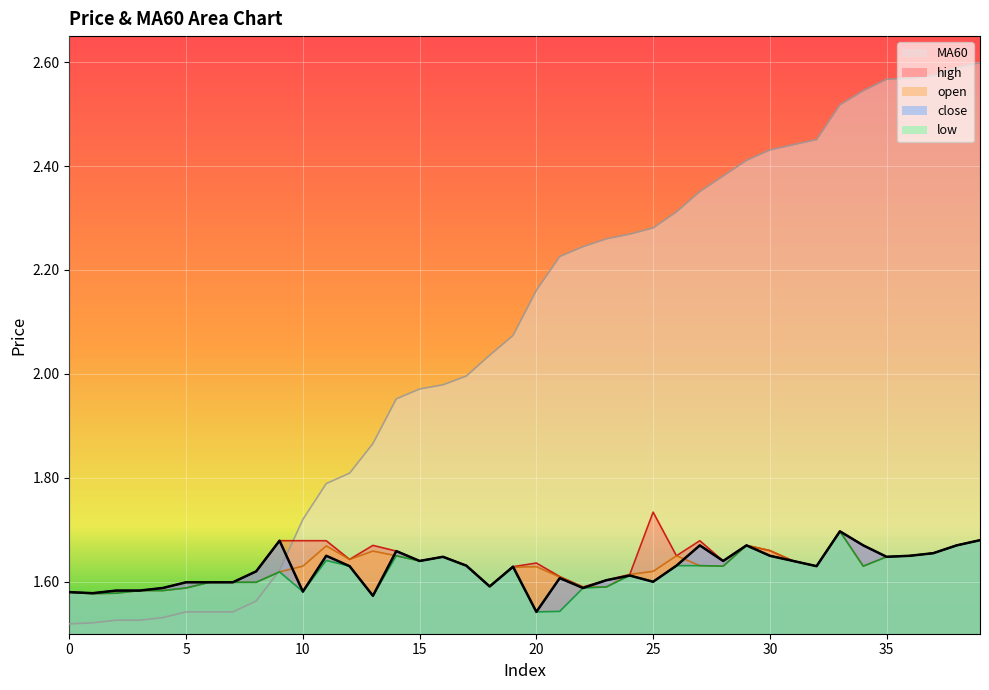

At which category is the sum across all series the highest?

39